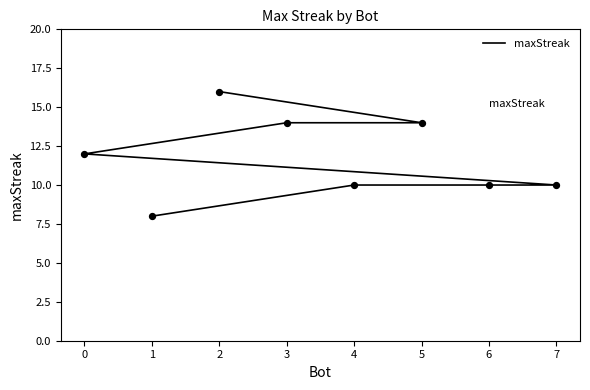

Which has a higher value, 6 or 5?

5